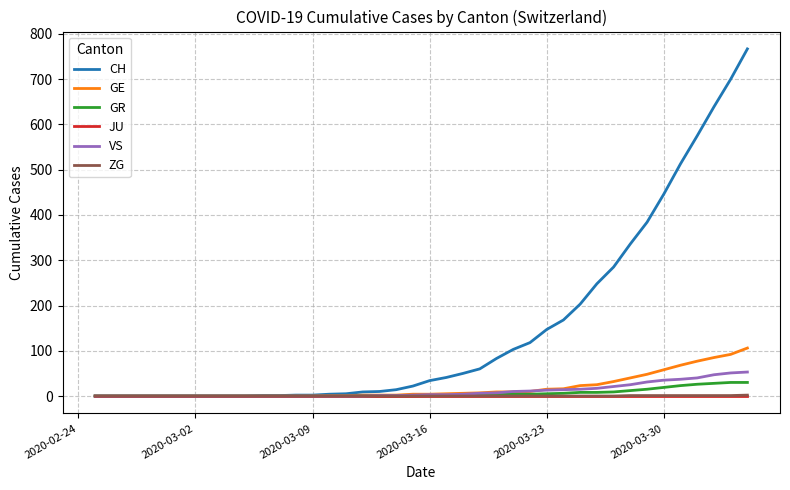

How many lines are shown in the chart?

6